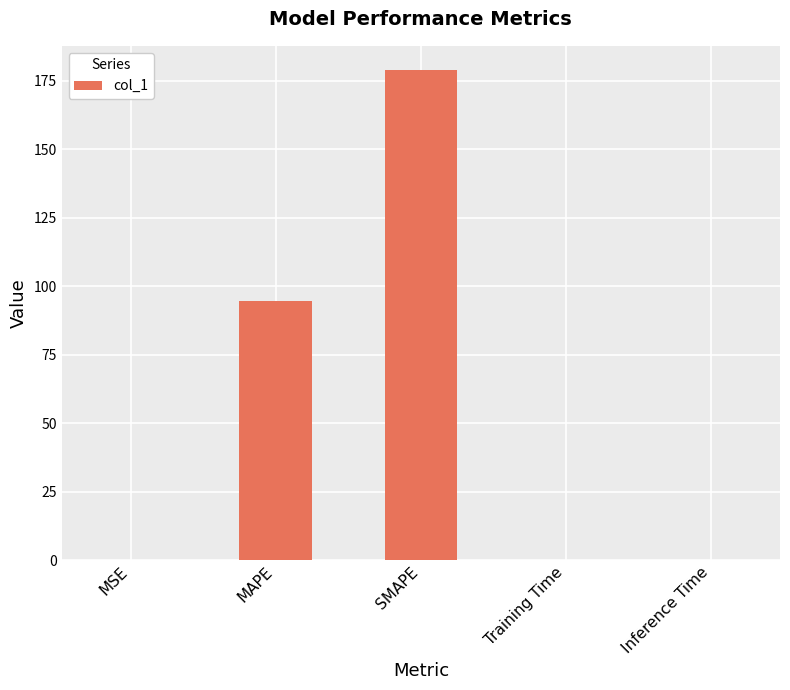

What is the approximate value at Inference Time?

0.1